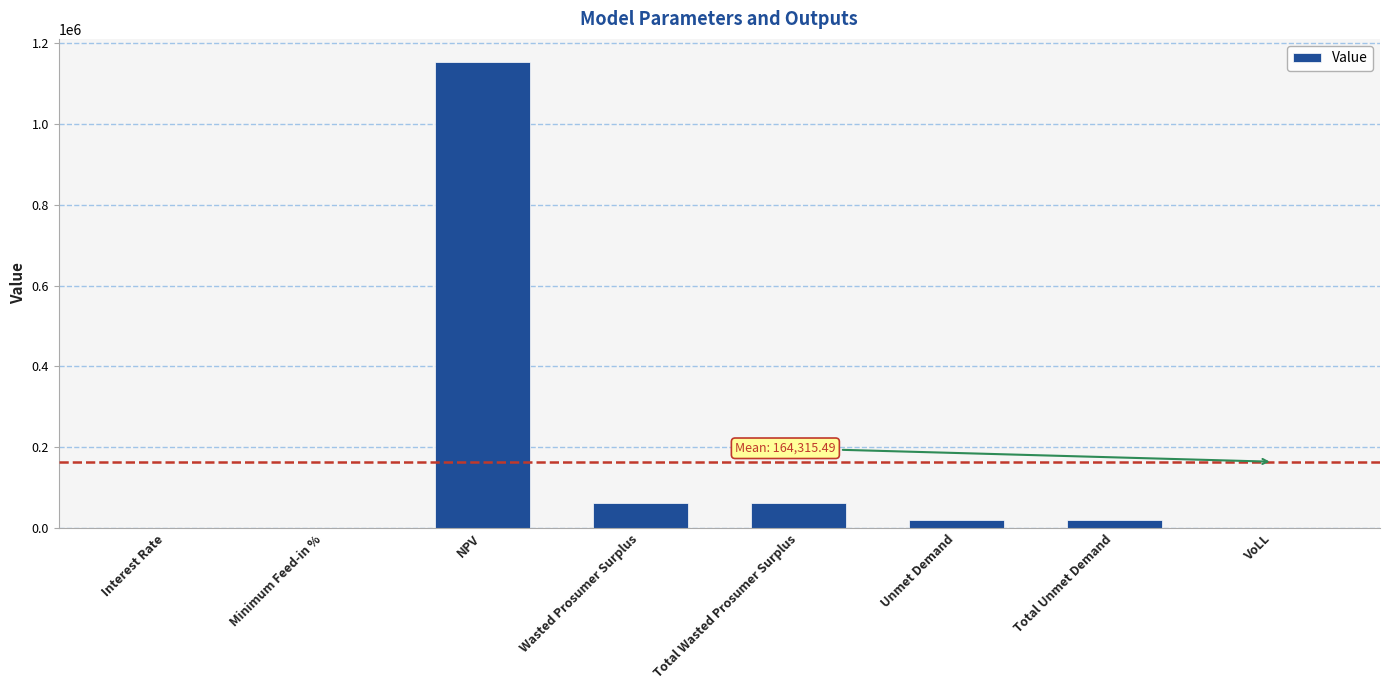

Between Unmet Demand and VoLL, which is larger?

Unmet Demand